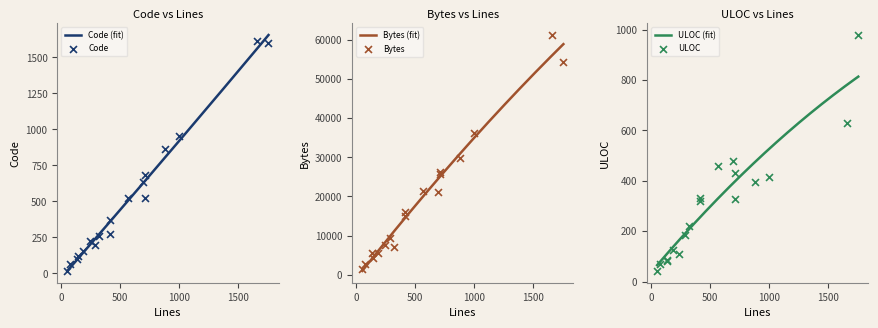

At how many categories does at least one series exceed 28701?

4